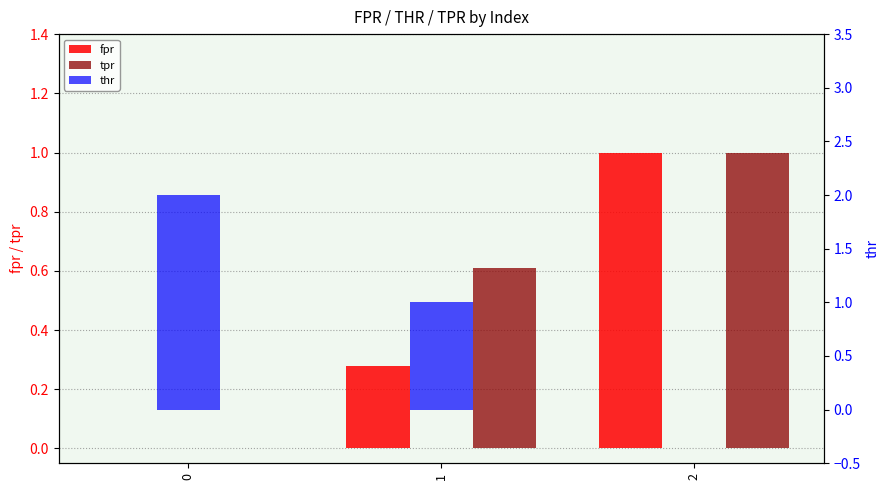

Rank the series at 0 from highest to lowest value.

thr, fpr, tpr